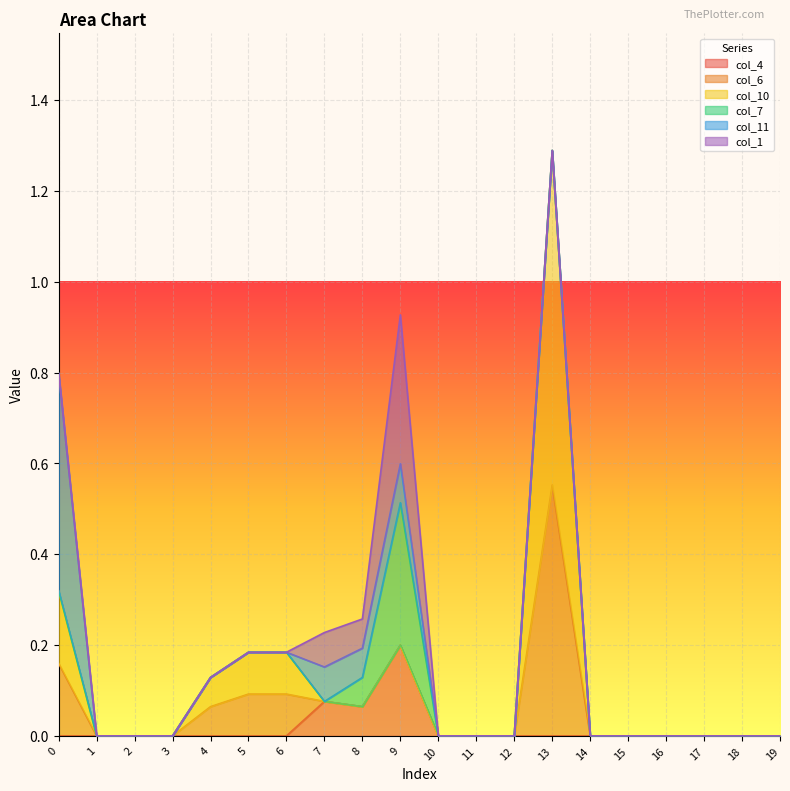

Reading left to right, list all the values displayed in this chart.

col_4: 0.0	0.0	0.0	0.0	0.0	0.0	0.0	0.1	0.1	0.2	0.0	0.0	0.0	0.0	0.0	0.0	0.0	0.0	0.0	0.0
col_6: 0.2	0.0	0.0	0.0	0.1	0.1	0.1	0.0	0.0	0.0	0.0	0.0	0.0	0.6	0.0	0.0	0.0	0.0	0.0	0.0
col_10: 0.2	0.0	0.0	0.0	0.1	0.1	0.1	0.0	0.0	0.0	0.0	0.0	0.0	0.7	0.0	0.0	0.0	0.0	0.0	0.0
col_7: 0.0	0.0	0.0	0.0	0.0	0.0	0.0	0.0	0.1	0.3	0.0	0.0	0.0	0.0	0.0	0.0	0.0	0.0	0.0	0.0
col_11: 0.5	0.0	0.0	0.0	0.0	0.0	0.0	0.1	0.1	0.1	0.0	0.0	0.0	0.0	0.0	0.0	0.0	0.0	0.0	0.0
col_1: 0.0	0.0	0.0	0.0	0.0	0.0	0.0	0.1	0.1	0.3	0.0	0.0	0.0	0.0	0.0	0.0	0.0	0.0	0.0	0.0